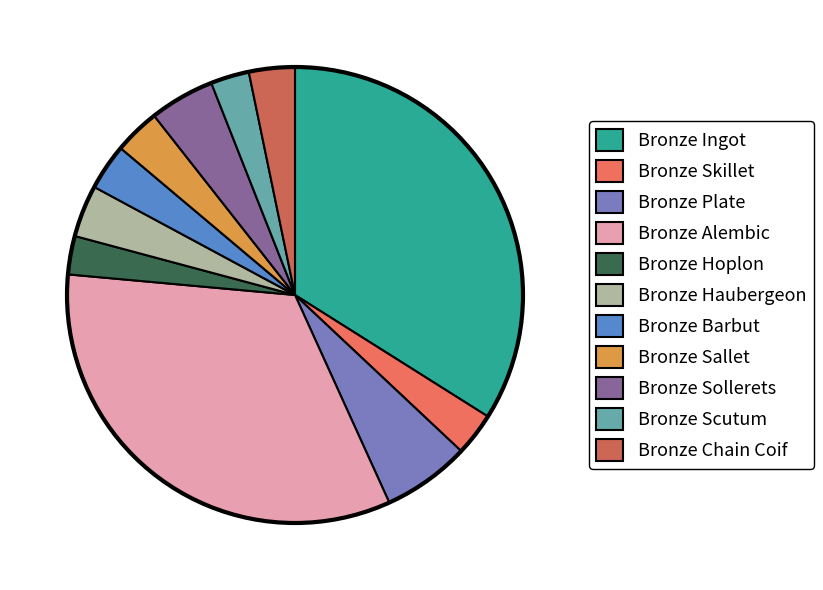

True or false: Bronze Barbut accounts for 12% of the total.

False